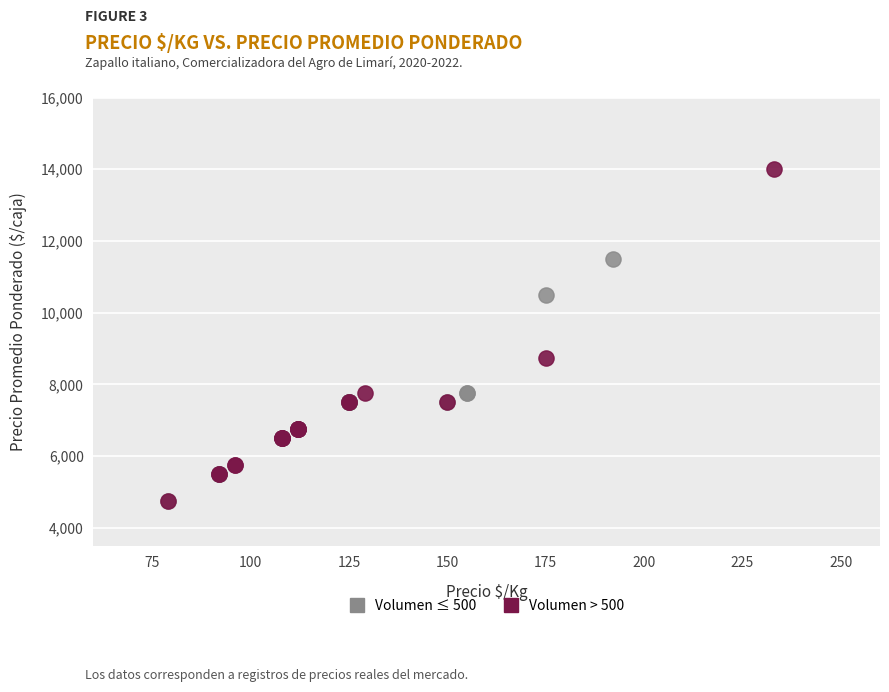

Which series contains the highest Y value?

Volumen > 500